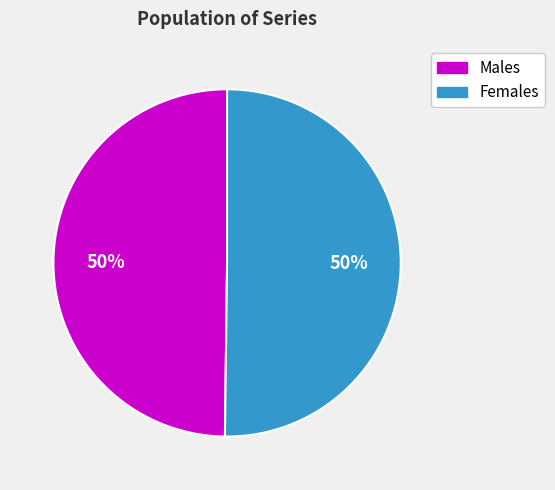

To the nearest percent, what is the average slice percentage?

50%